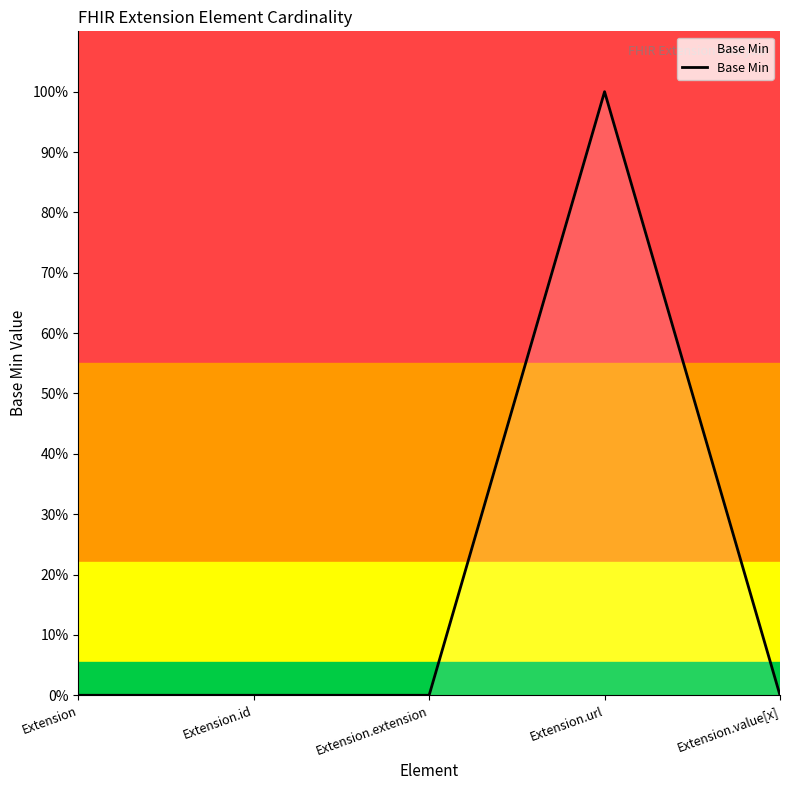

Rank the categories by value from lowest to highest.

Extension, Extension.id, Extension.extension, Extension.value[x], Extension.url